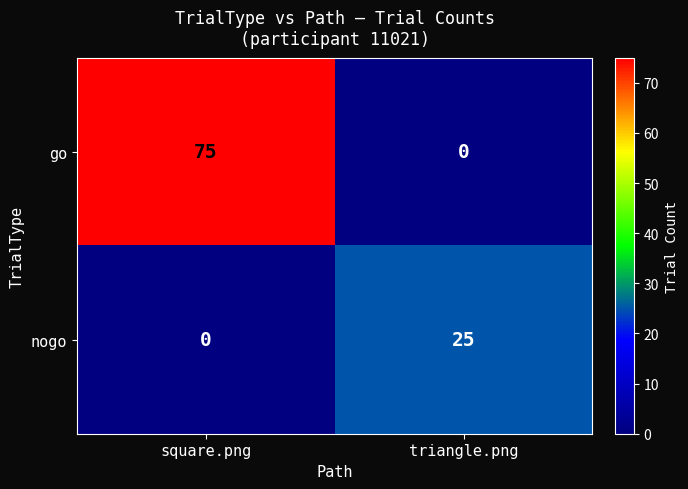

The value of nogo at triangle.png is 25. True or false?

True